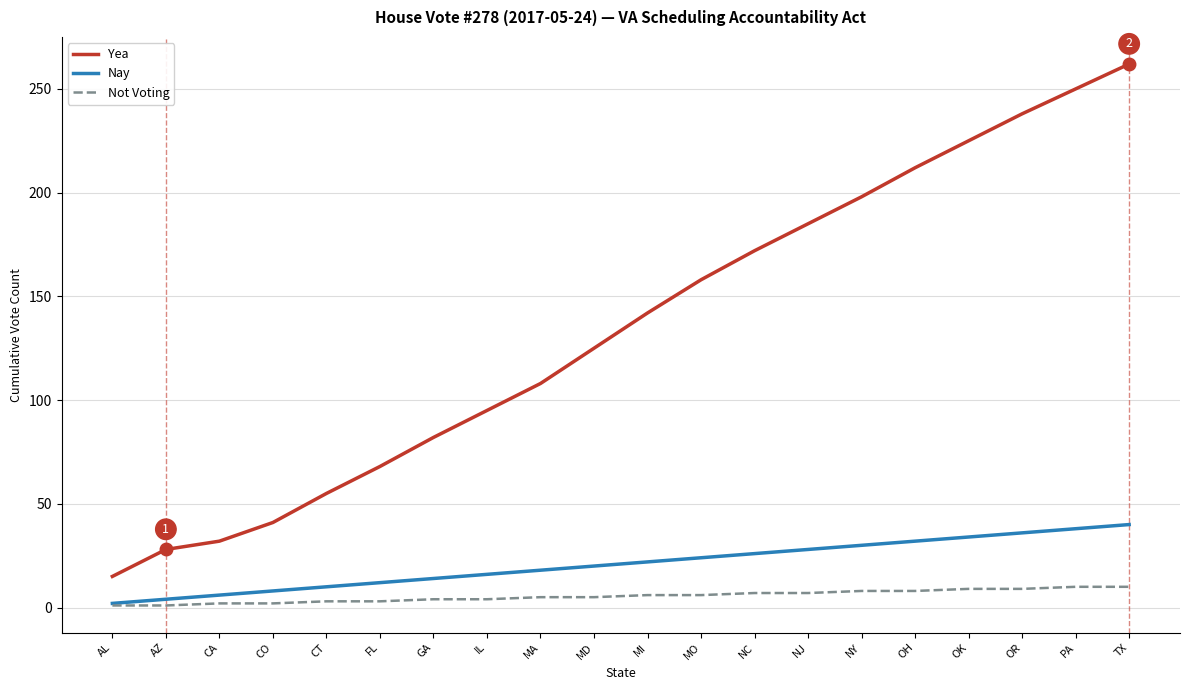

What is the difference between the second highest and second lowest values in the Not Voting series?

9